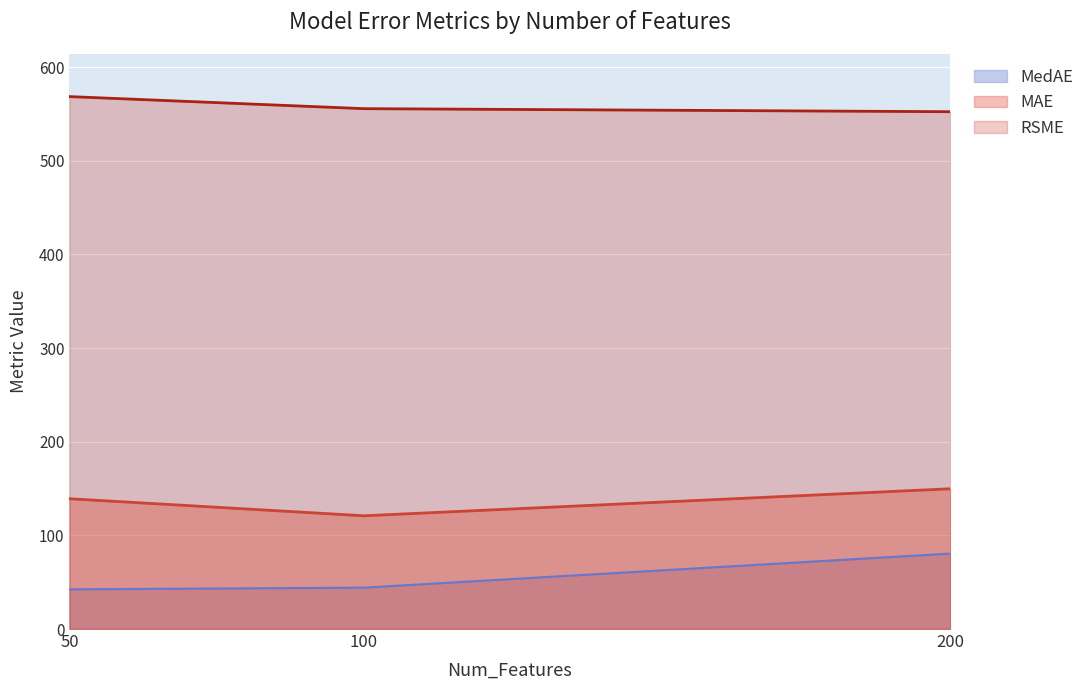

Which series has the largest range (max minus min)?

MedAE